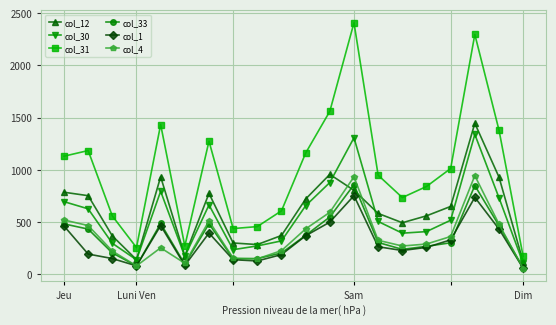

At how many categories does at least one series exceed 1475?

3